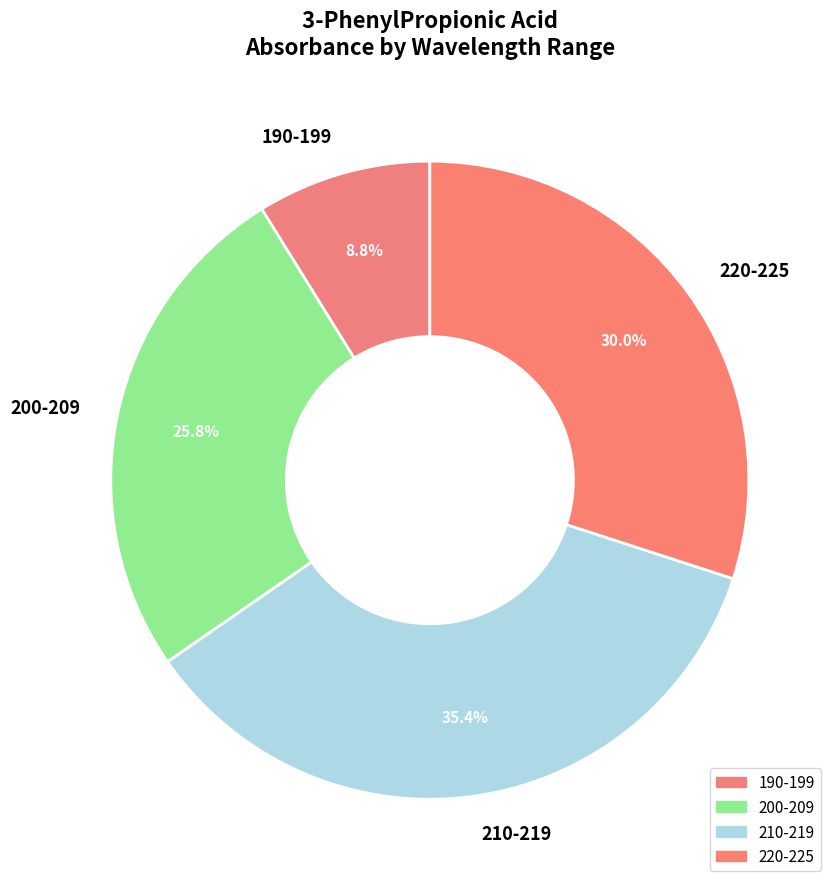

Count the number of slices in the pie.

4